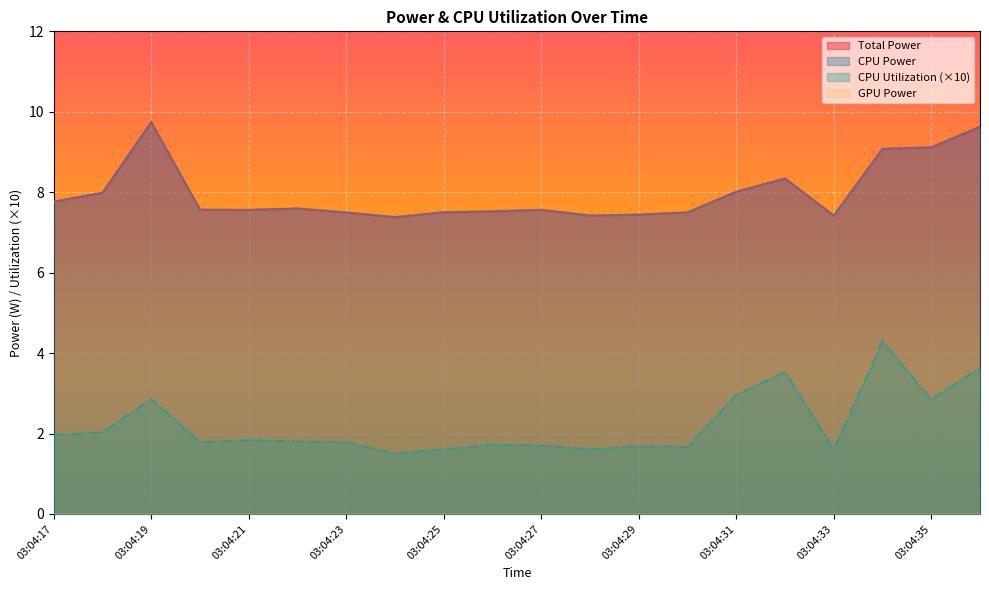

Reading left to right, list all the values displayed in this chart.

Total Power: 7.8	8.0	9.7	7.6	7.6	7.6	7.5	7.4	7.5	7.5	7.6	7.4	7.4	7.5	8.0	8.3	7.4	9.1	9.1	9.6
CPU Power: 7.8	8.0	9.7	7.6	7.6	7.6	7.5	7.4	7.5	7.5	7.6	7.4	7.4	7.5	8.0	8.3	7.4	9.1	9.1	9.6
CPU Utilization: 2.0	2.0	2.9	1.8	1.8	1.8	1.8	1.5	1.6	1.7	1.7	1.6	1.7	1.7	3.0	3.5	1.6	4.3	2.8	3.6